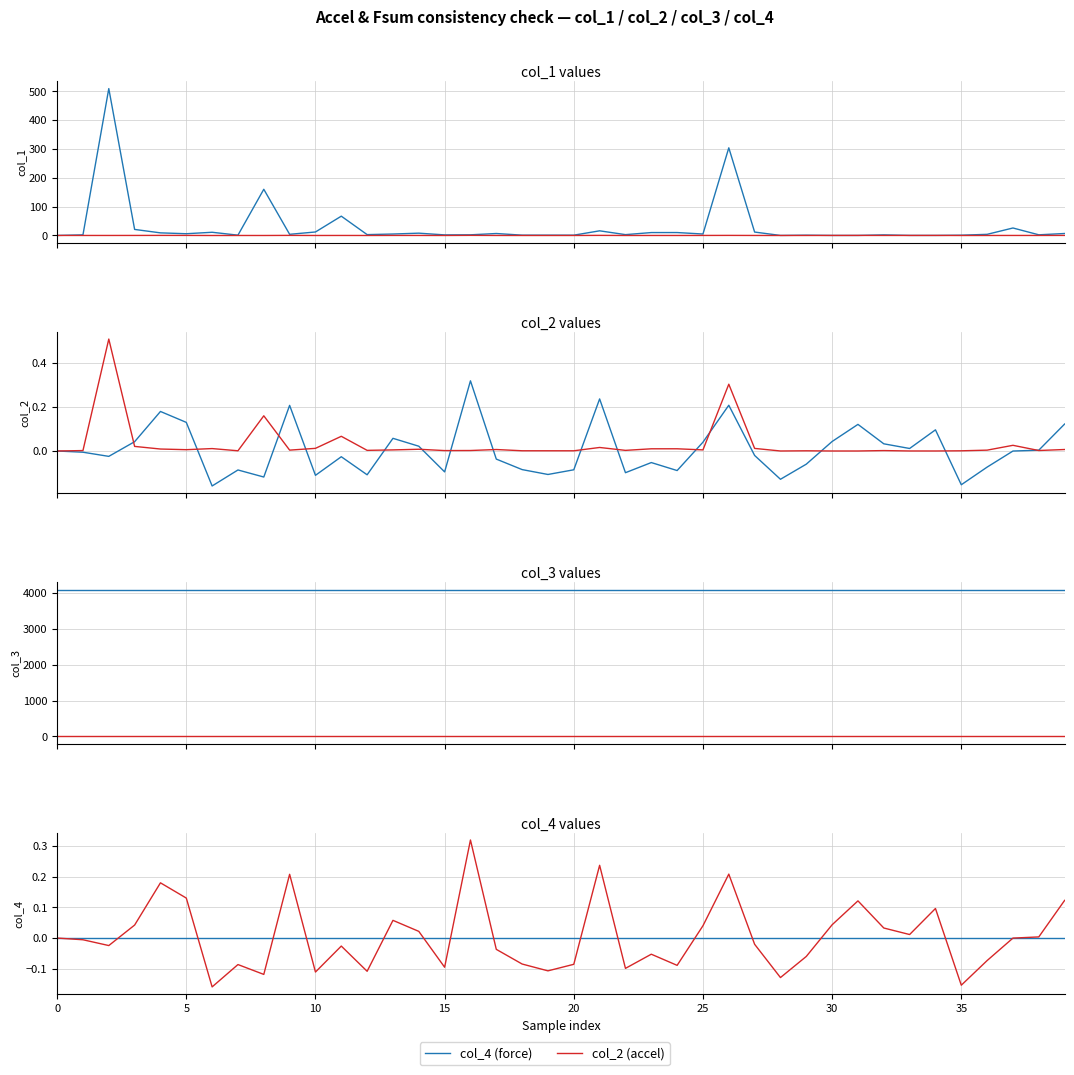

Between which two adjacent categories do col_1 and col_2 first intersect?

30 and 31